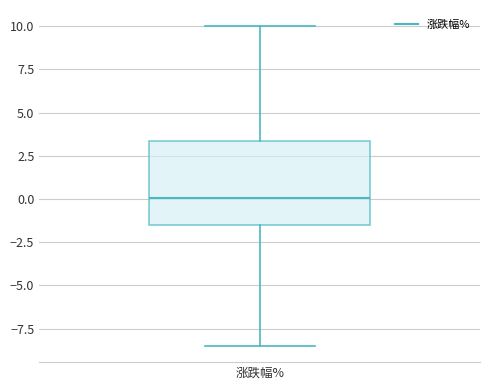

Transcribe this box plot: give where the median line is, the range the box spans, and where the two whiskers end, as read against the y-axis. The values are not printed on the chart, so give them approximately, as read against the axis.

median 0.0, box -1.5 to 3.5, whiskers -8.5 to 10.0